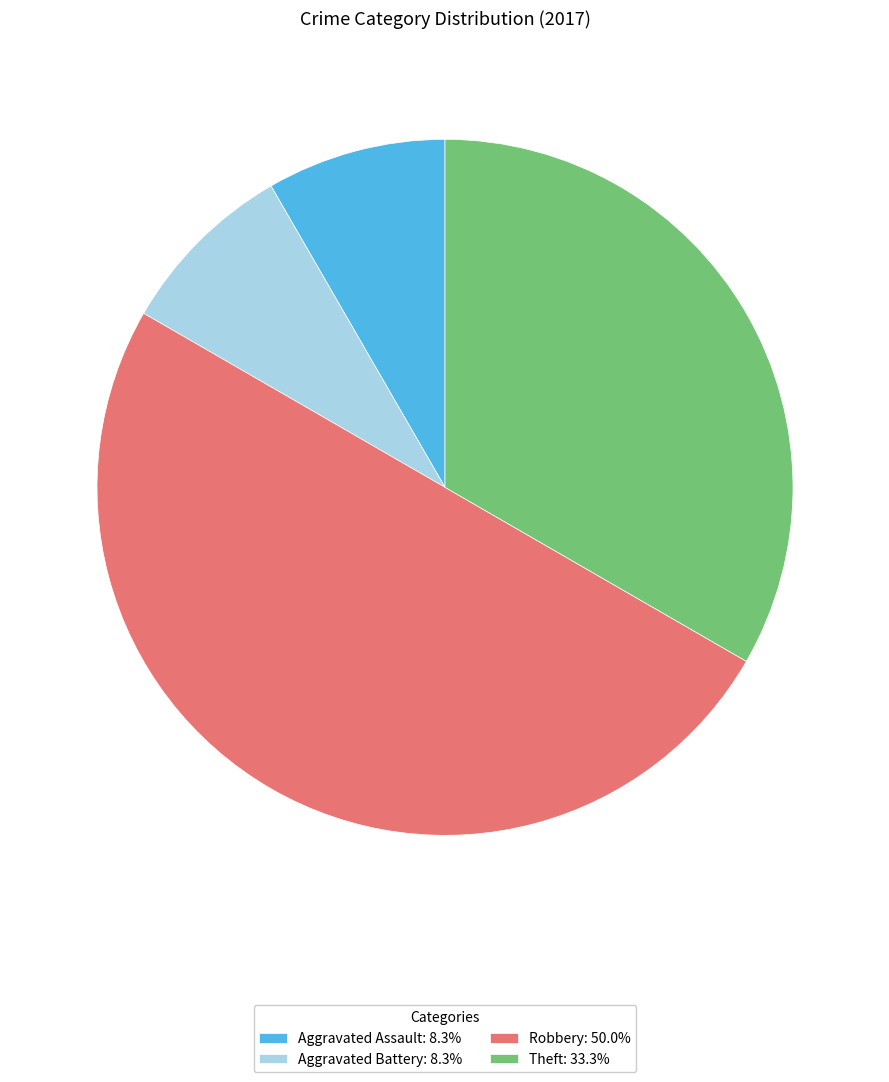

Approximately how many times larger is the value at Robbery: 50.0% compared to Aggravated Battery: 8.3%?

6.0